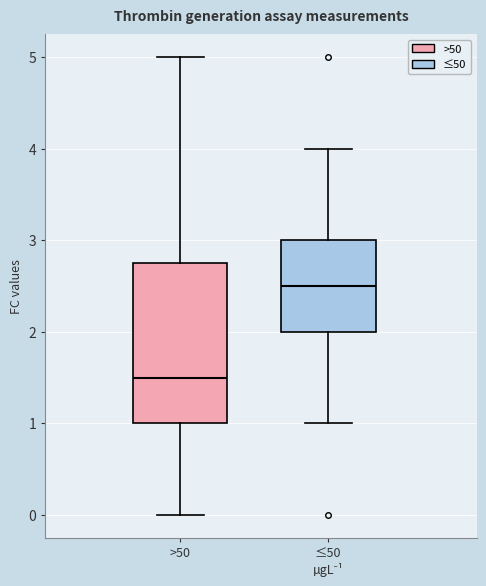

Reading left to right, read every box against the y-axis: the position of its median line, the range the box covers, and the ends of its whiskers. The values are not printed on the chart, so give them approximately, as read against the axis.

>50: median 1.5, box 1.0 to 2.8, whiskers 0.0 to 5.0
≤50 µgL⁻¹: median 2.5, box 2.0 to 3.0, whiskers 1.0 to 4.0